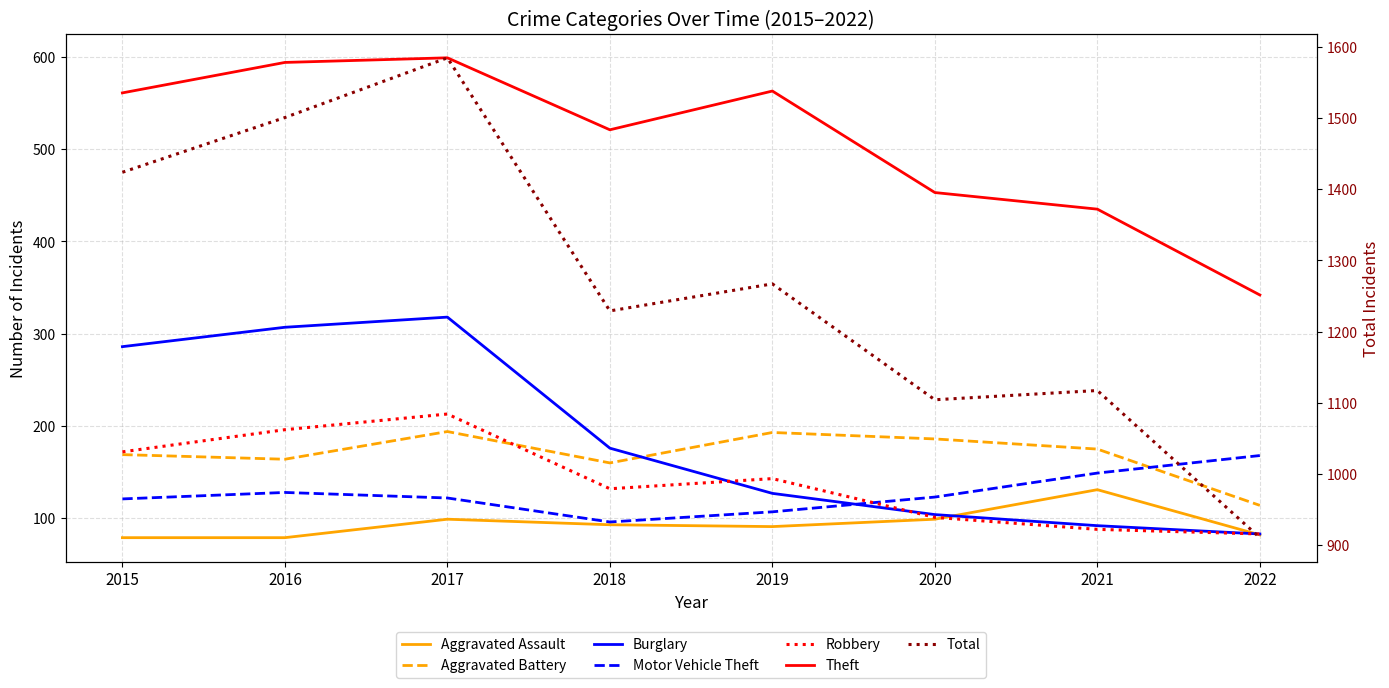

Rank the series at 2022 from highest to lowest value.

Theft, Motor Vehicle Theft, Aggravated Battery, Burglary, Robbery, Aggravated Assault